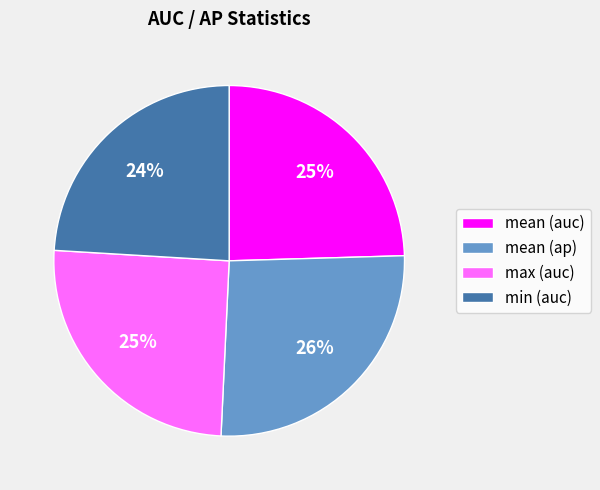

What percentage is the mean (ap) slice, to the nearest percent?

26%